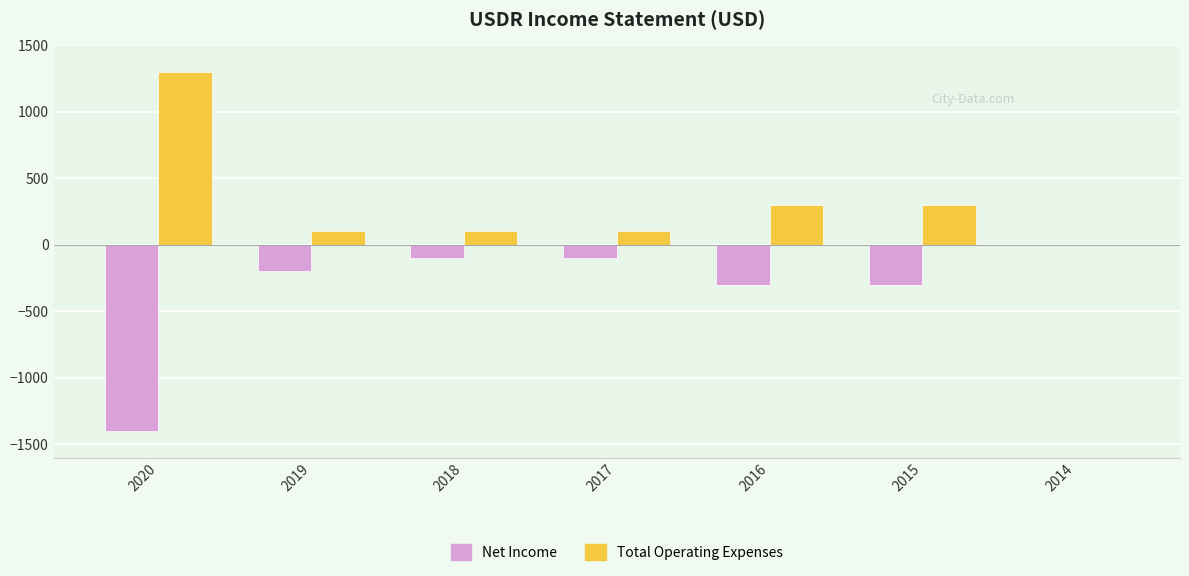

What is the maximum value shown in the chart?

1300